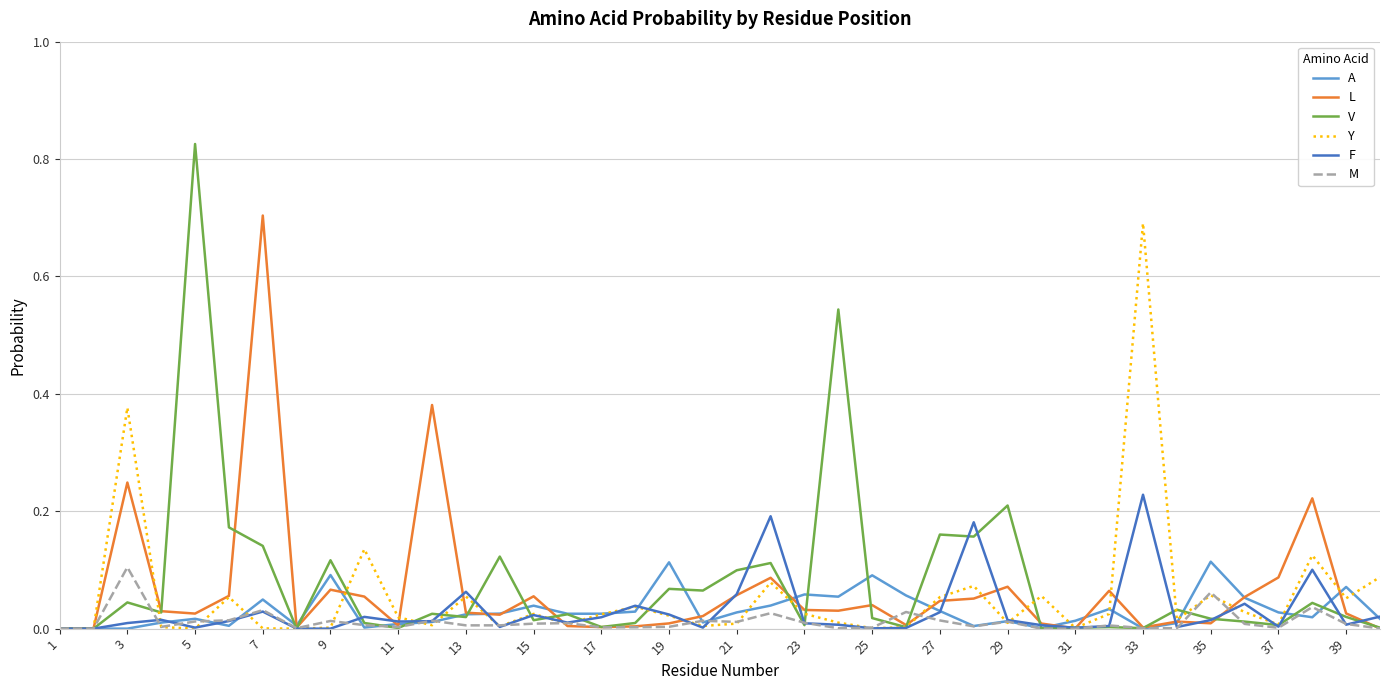

Is this an area chart (filled region under the line)?

No